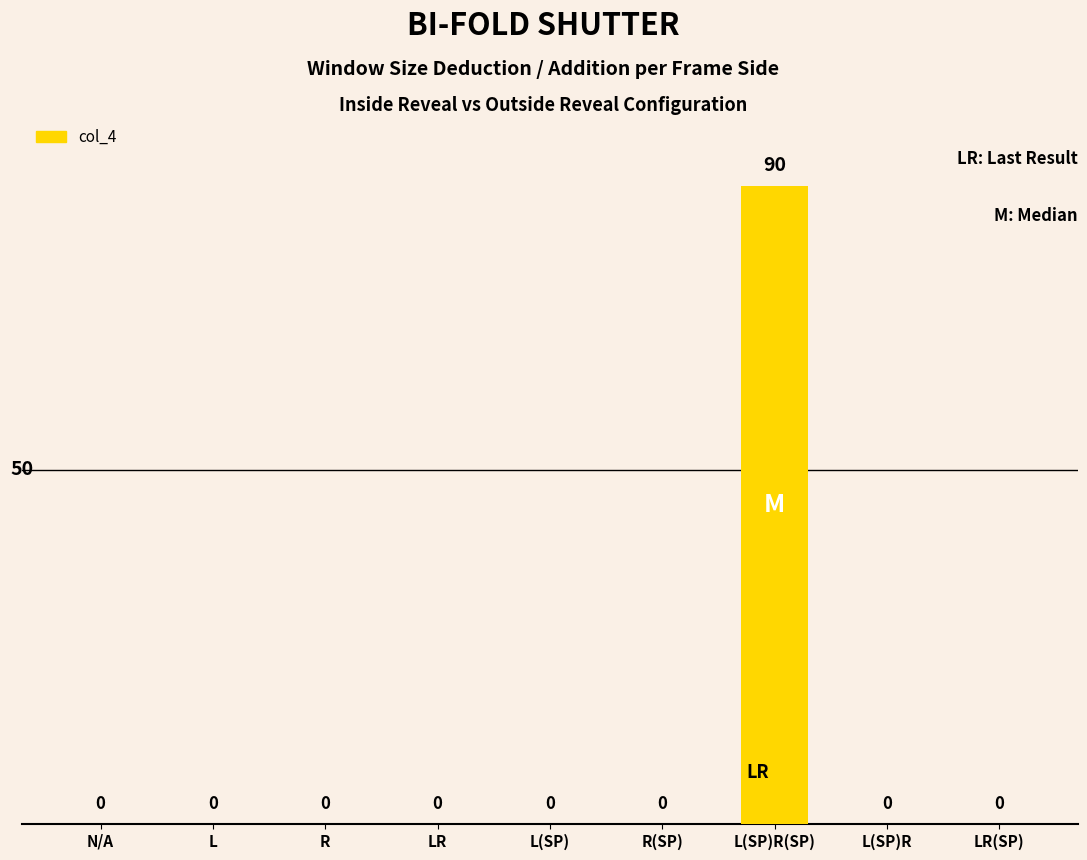

What is the sum of all values?

90